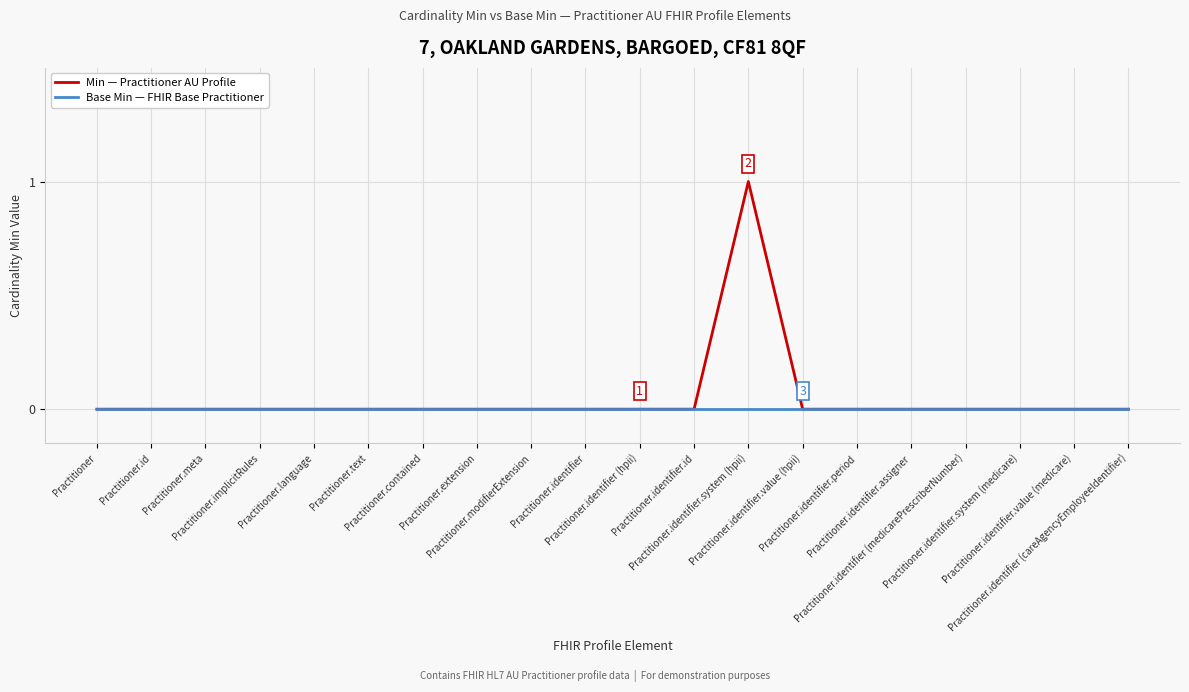

Reading right to left, what are all the values shown in this chart?

Min — Practitioner AU Profile: 0	0	0	0	0	0	0	1	0	0	0	0	0	0	0	0	0	0	0	0
Base Min — FHIR Base Practitioner: 0	0	0	0	0	0	0	0	0	0	0	0	0	0	0	0	0	0	0	0